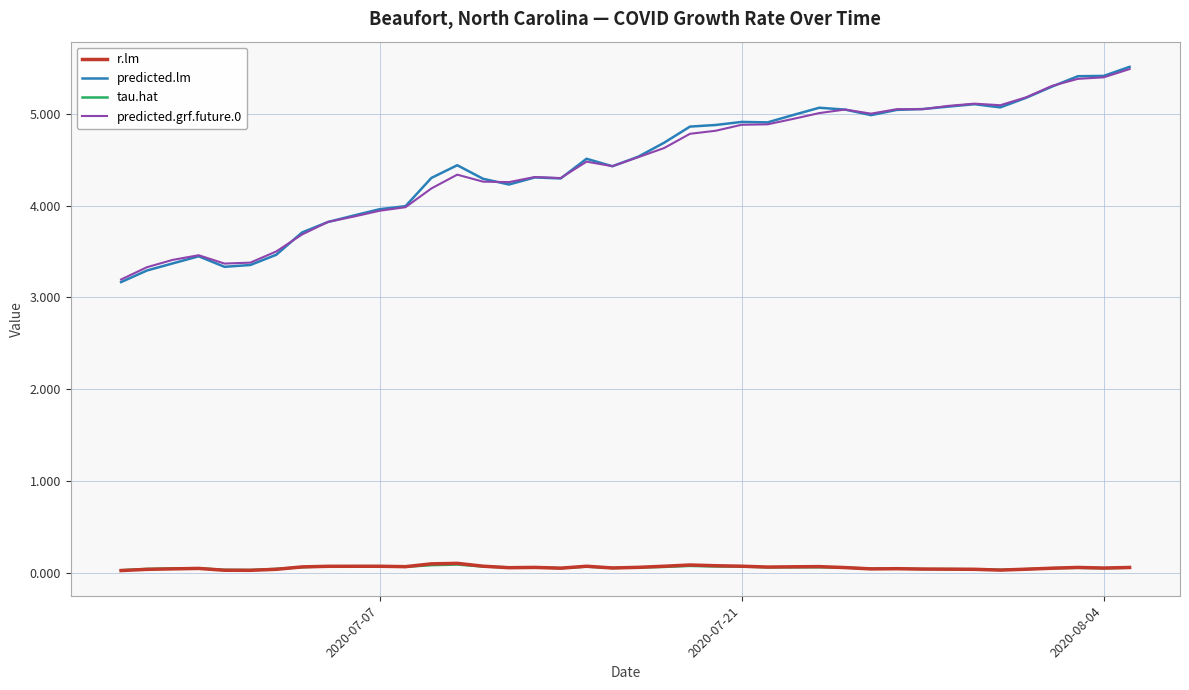

Which series has the largest range (max minus min)?

predicted.lm